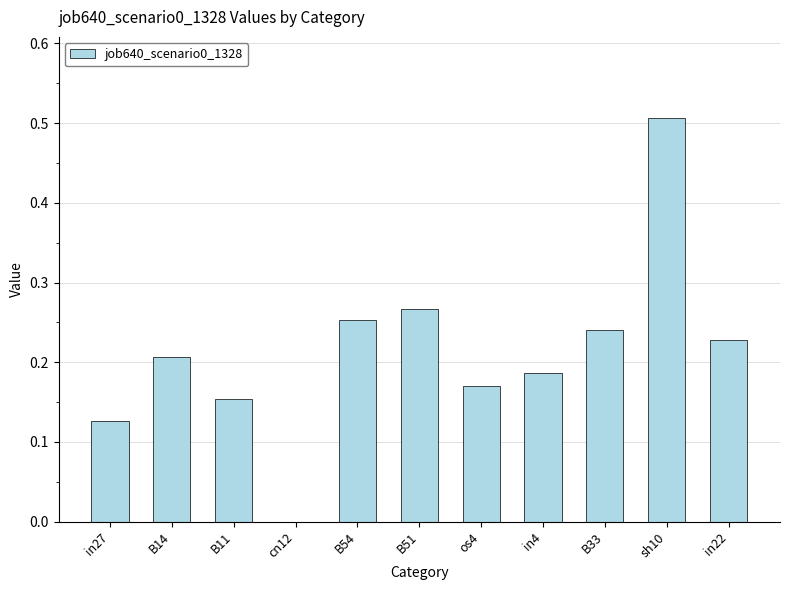

The chart shows a value of 0.3 at B14. True or false?

False